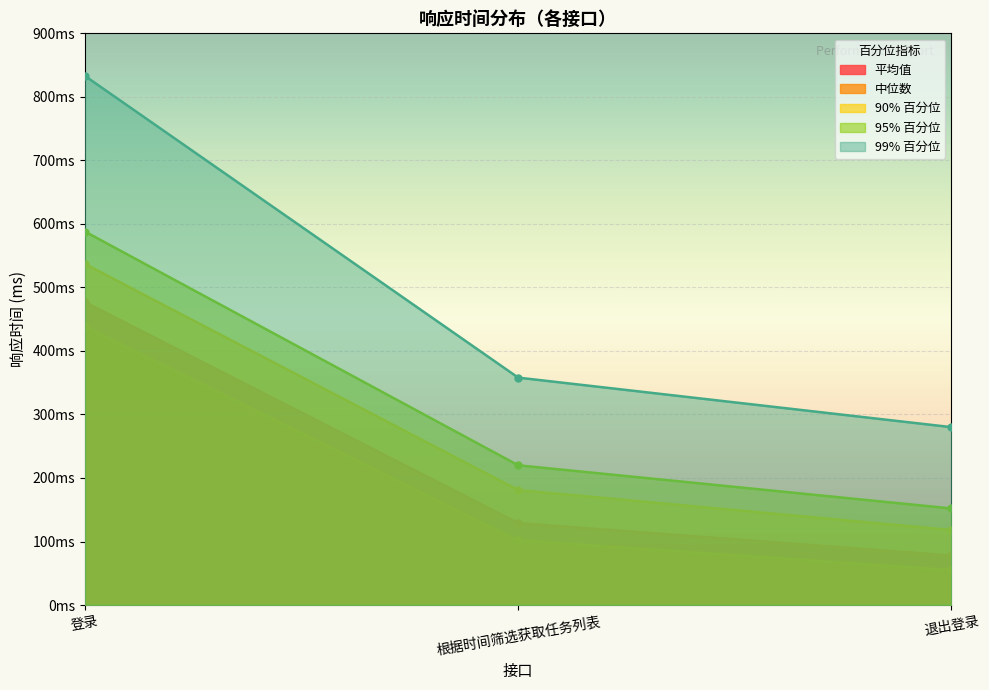

The 95% 百分位 series shows 588 at 登录. True or false?

True